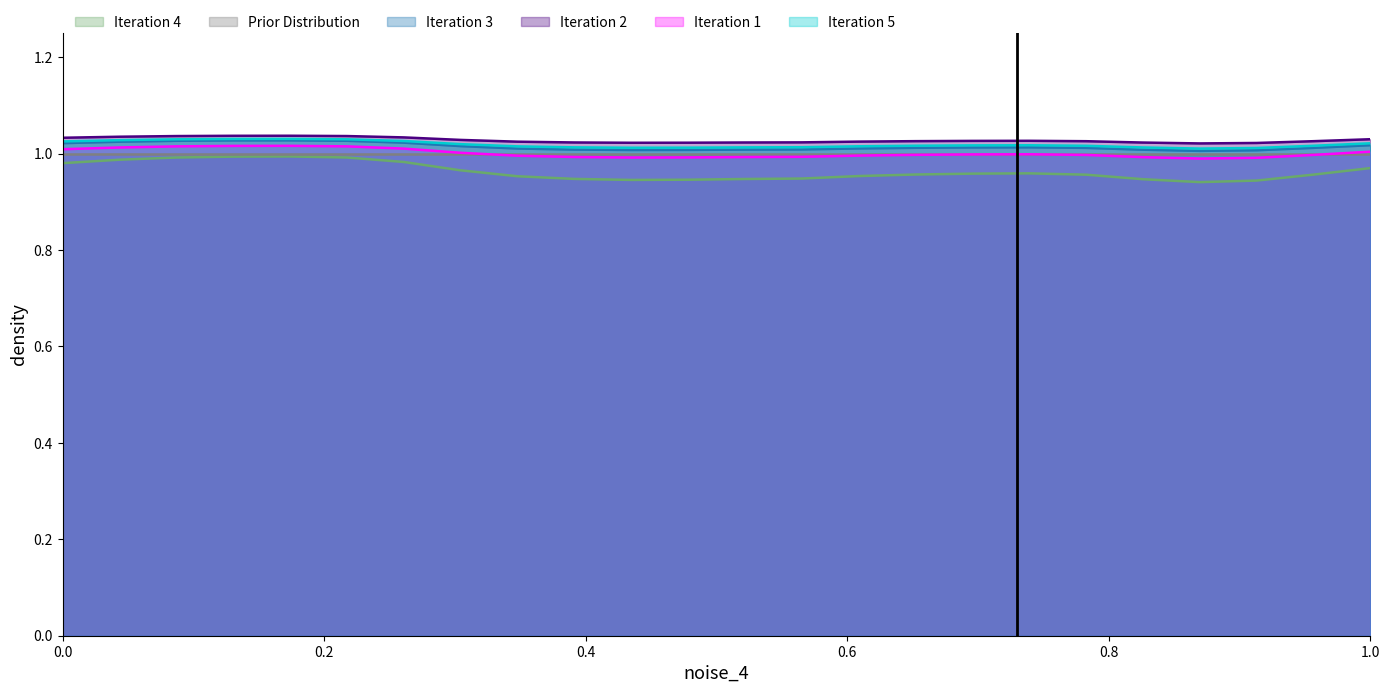

Which series has the widest spread of values?

Iteration 4